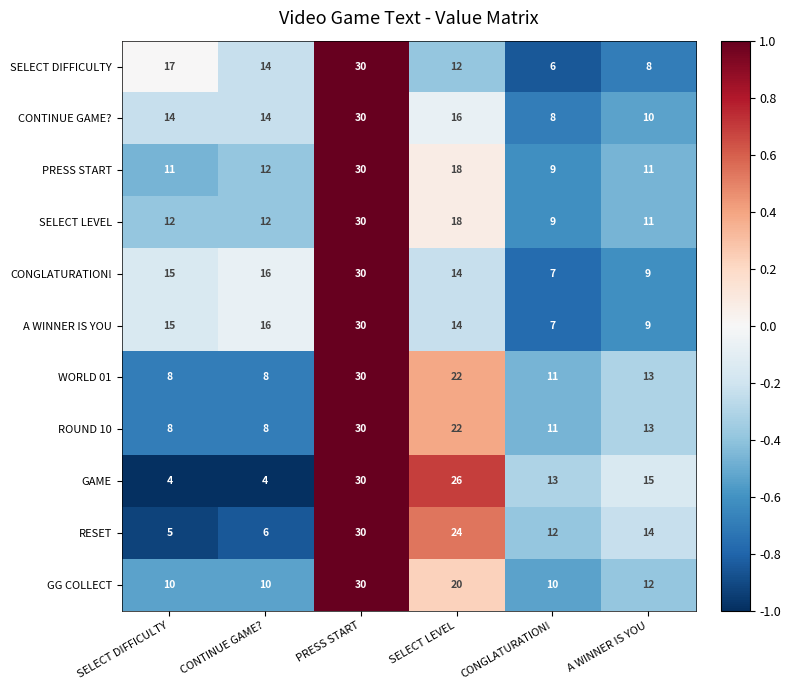

At which category is the sum across all series the highest?

PRESS START